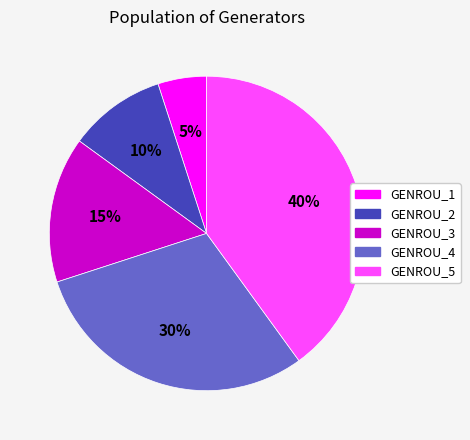

Is there any slice that represents more than half of the pie?

No